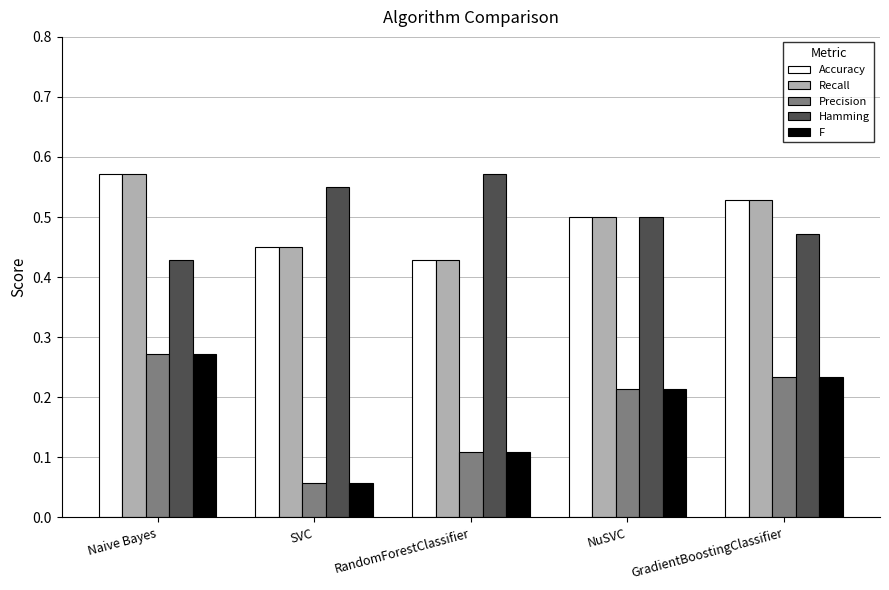

At which label does Hamming reach its peak?

RandomForestClassifier